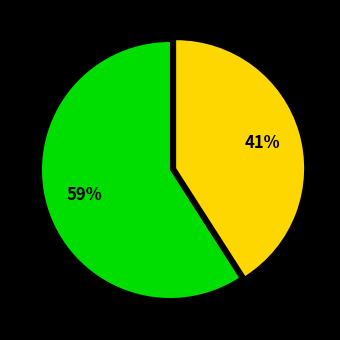

Does any single category account for the majority?

Yes